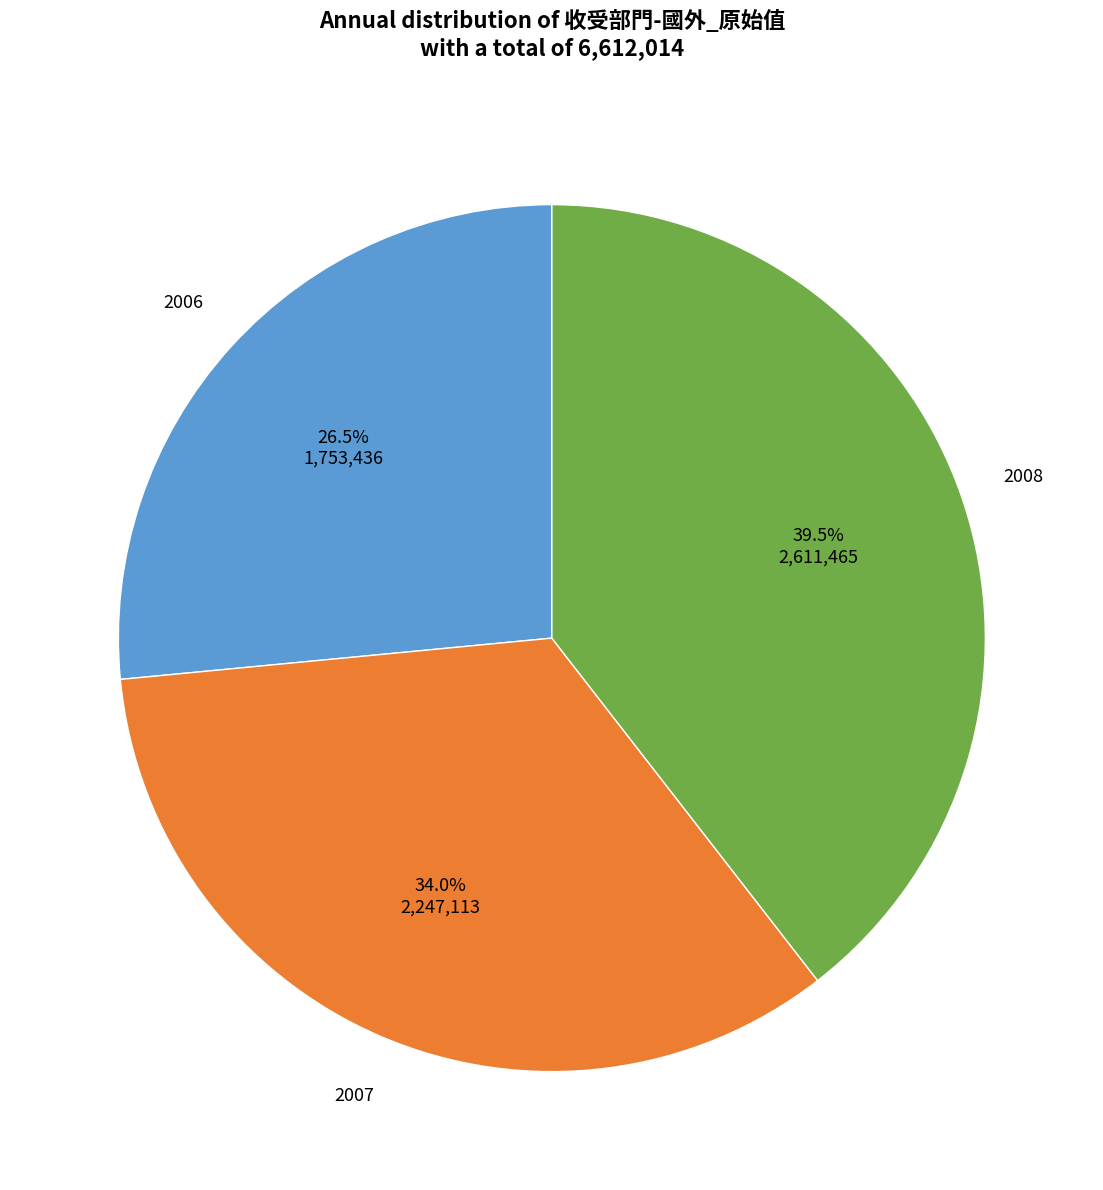

Does any single category account for the majority?

No